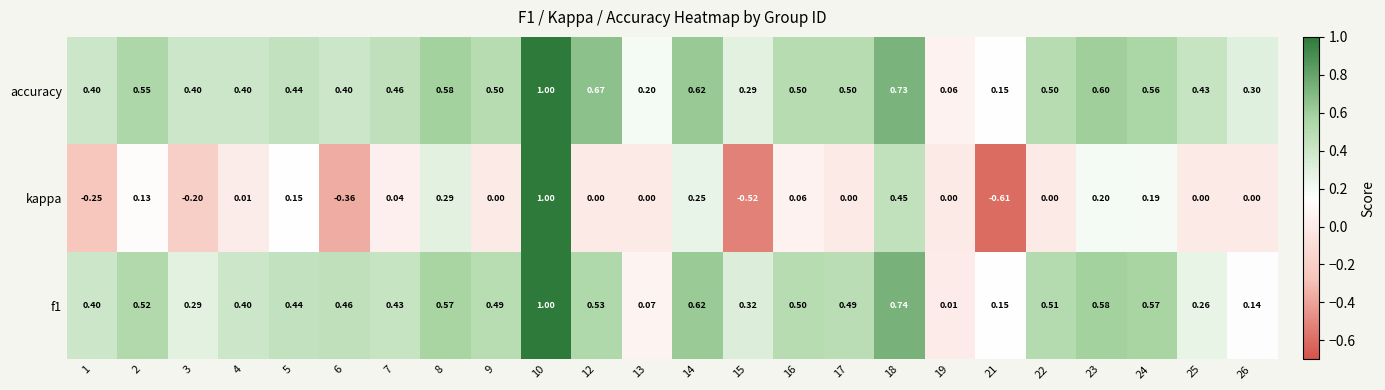

Which series has the largest total across all categories?

accuracy